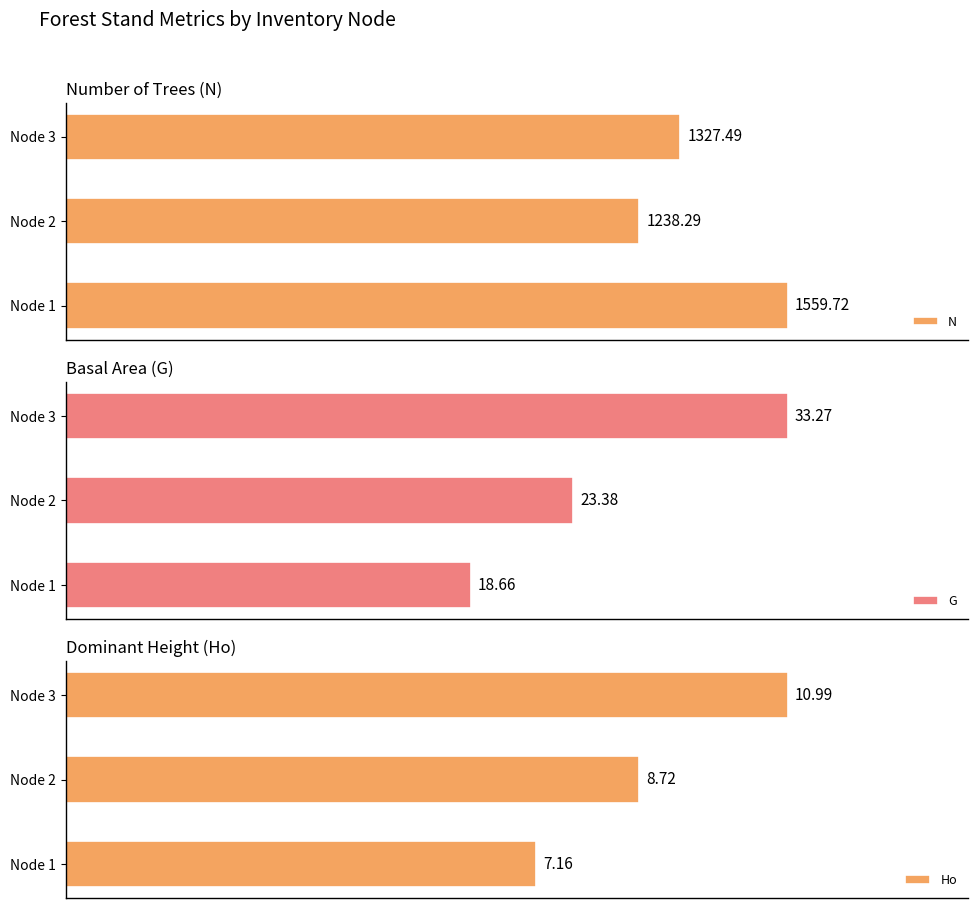

List the labels in order of N value, smallest first.

Node 2, Node 3, Node 1